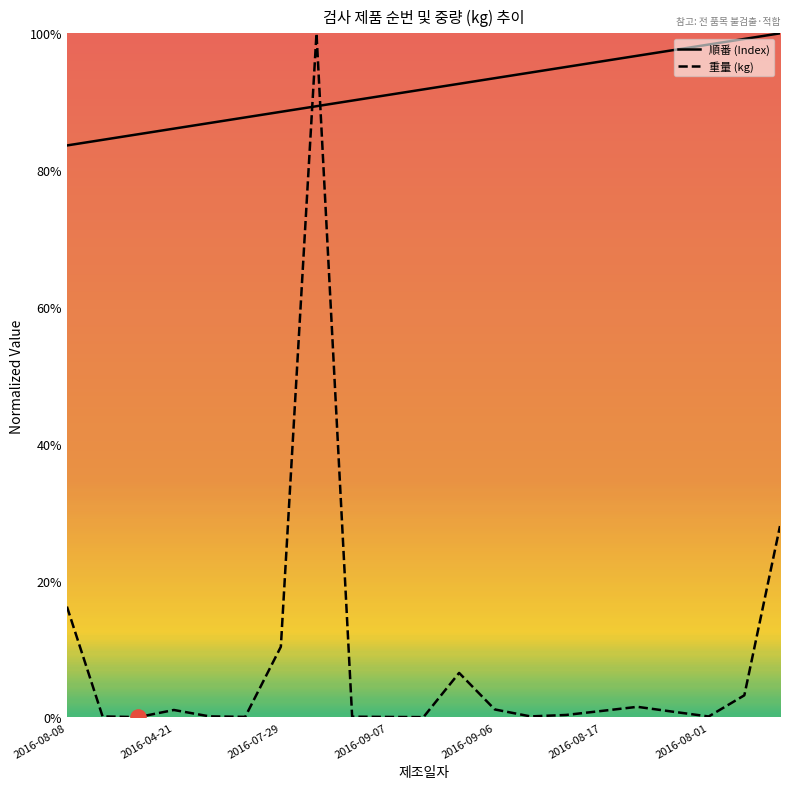

Which series has the largest total across all categories?

順番 (Index)